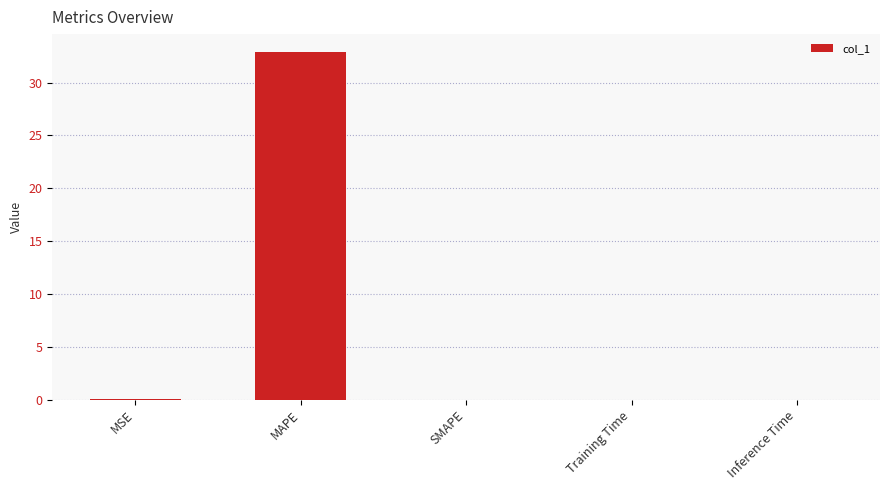

What is the sum of all values?

33.0